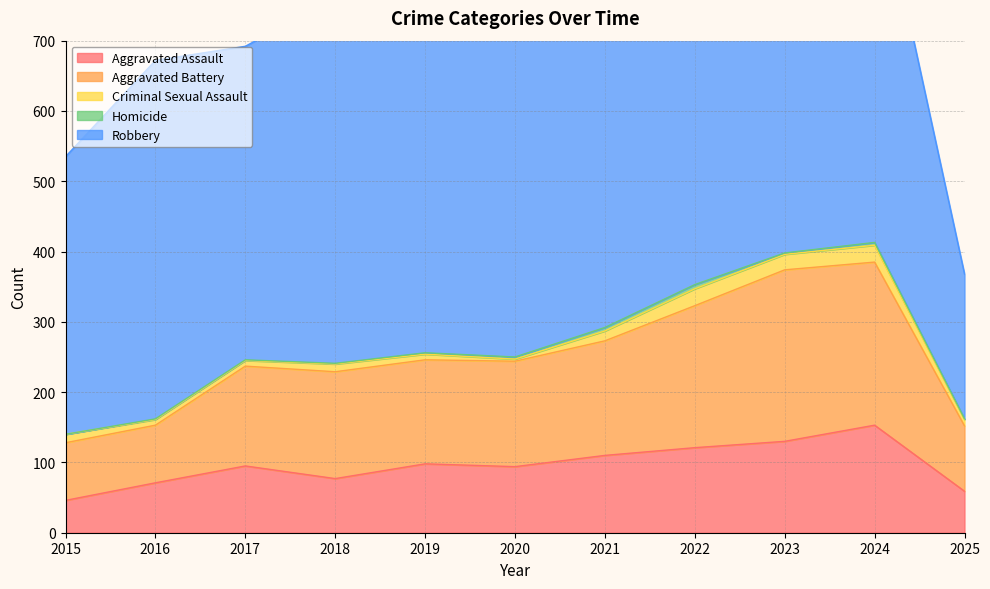

Between 2020 and 2016, which is larger?

2020